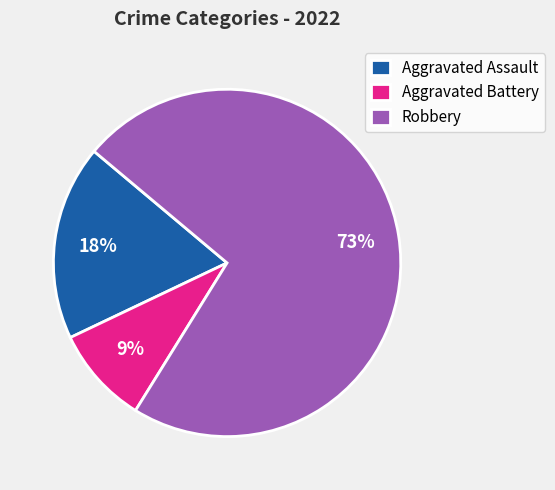

To the nearest percent, what is the combined percentage of Aggravated Assault and Aggravated Battery?

27%